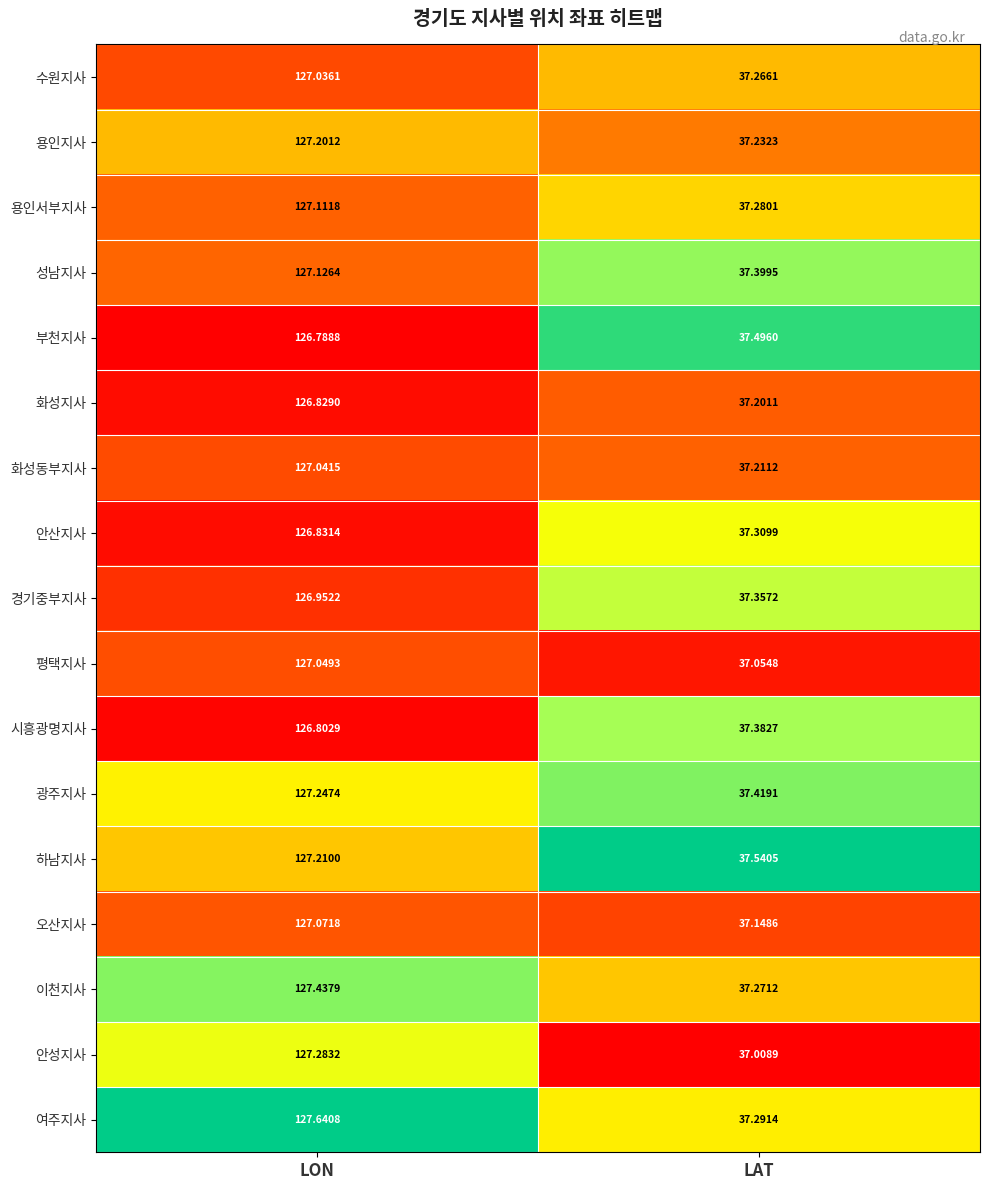

At which category is the sum across all series the highest?

LON